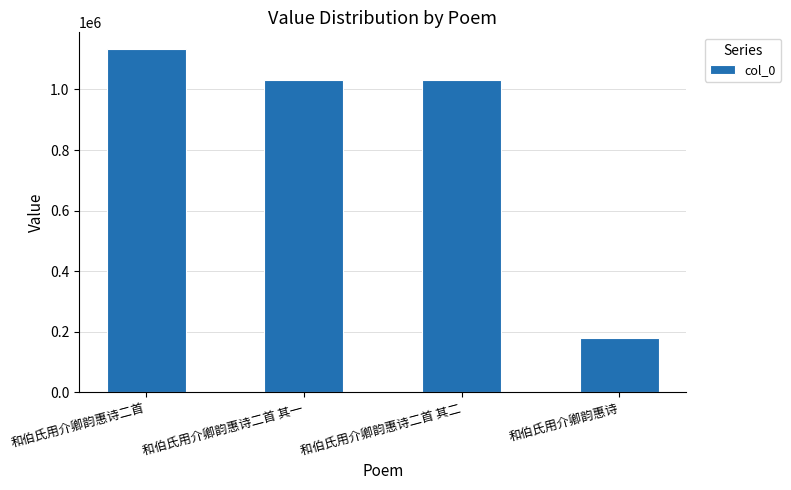

What is the sum of all values?

3372535